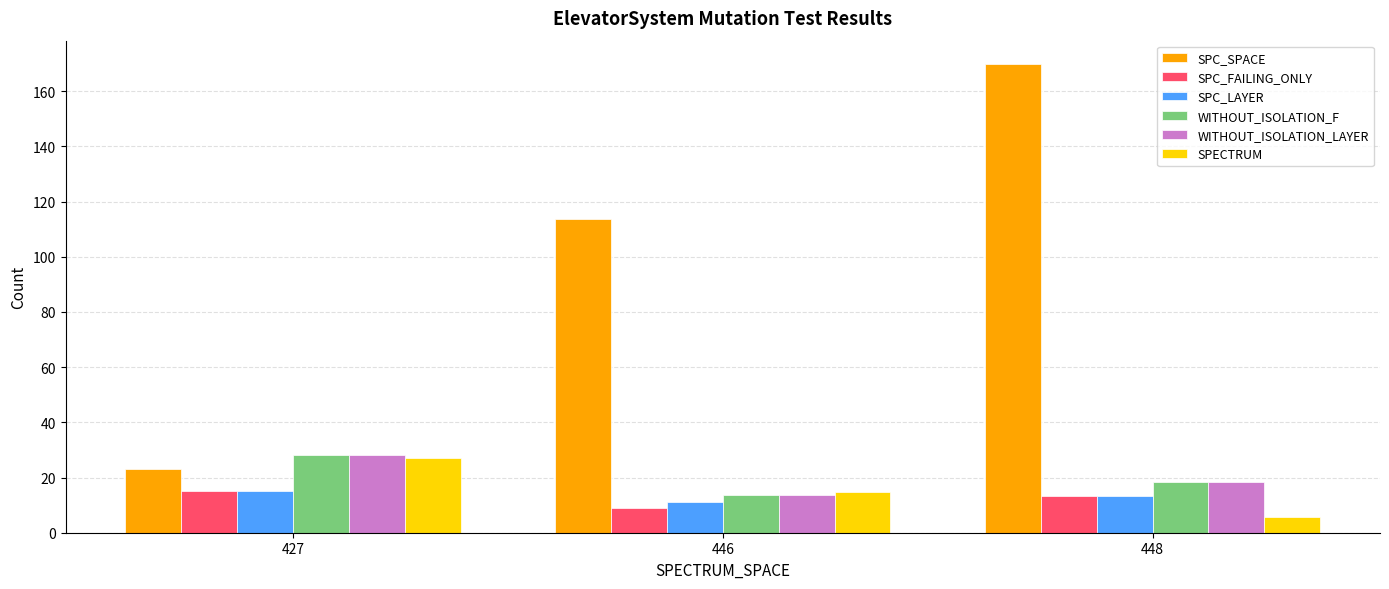

True or false: SPC_FAILING_ONLY has a value of 13.5 at 448.

True